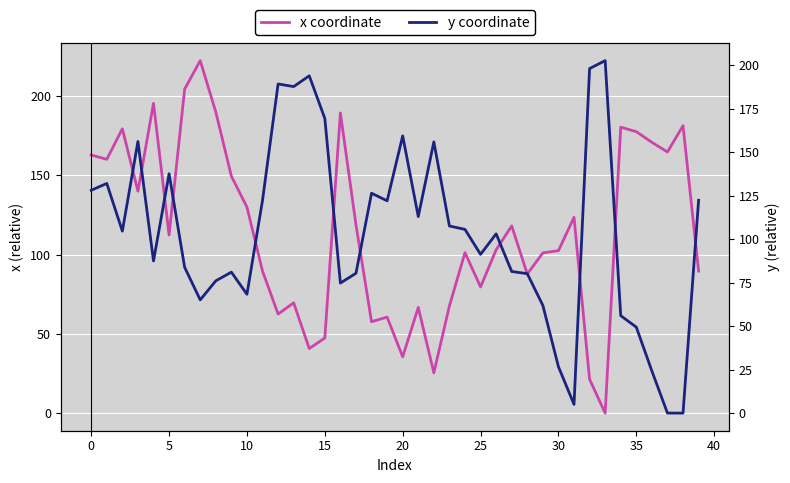

How many times do y coordinate and x coordinate cross each other?

11